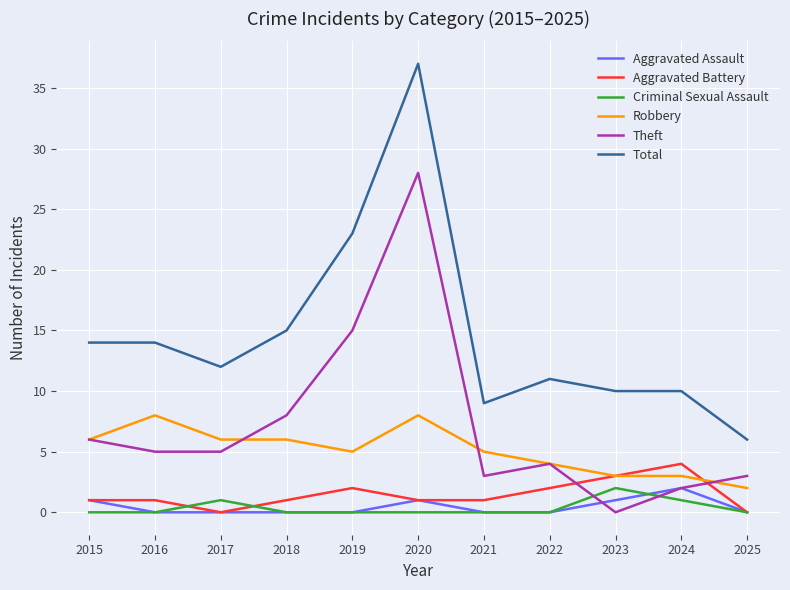

What is the difference between the maximum and second lowest values in the Total series?

28